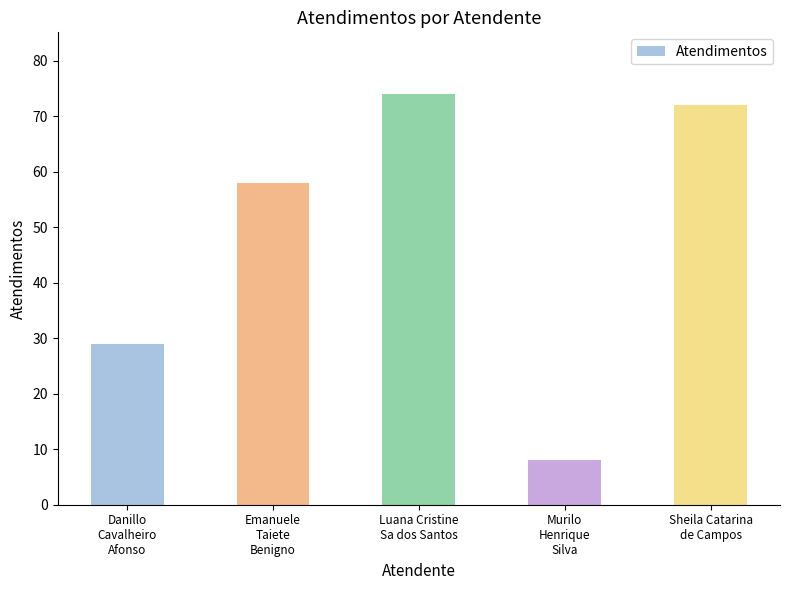

What is the difference between the maximum and minimum values?

66